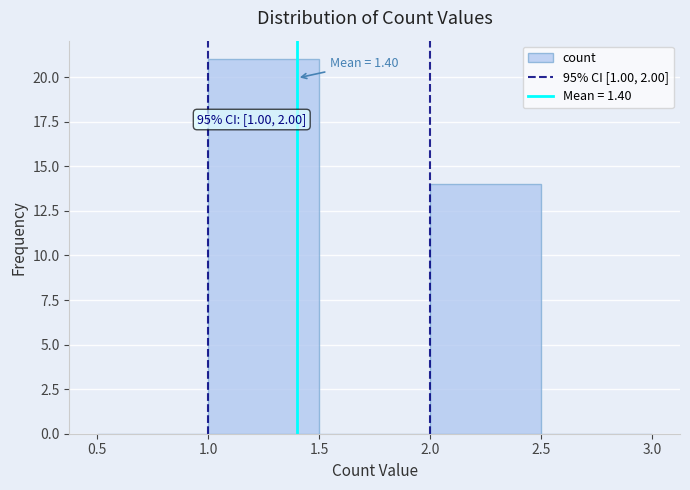

Over which range of the x-axis is the bar tallest?

1.0 to 1.5